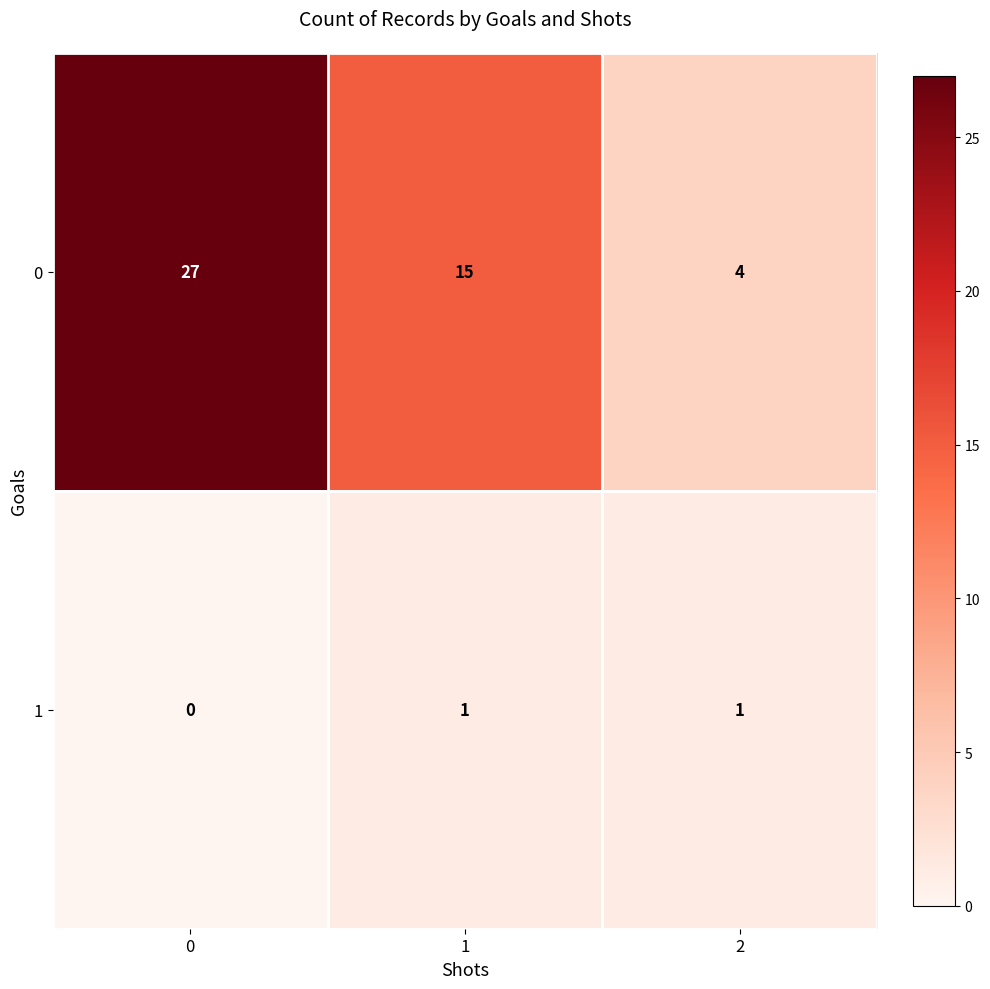

What is the difference between the 0 values at 0 and 1?

12